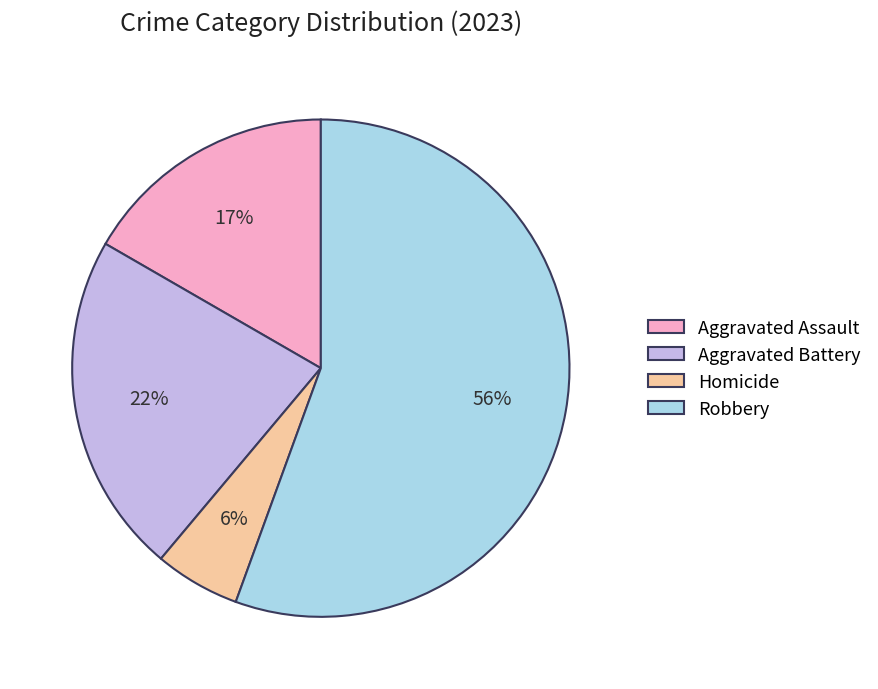

To the nearest percent, what is the difference between the Homicide and Aggravated Assault slice percentages?

11%